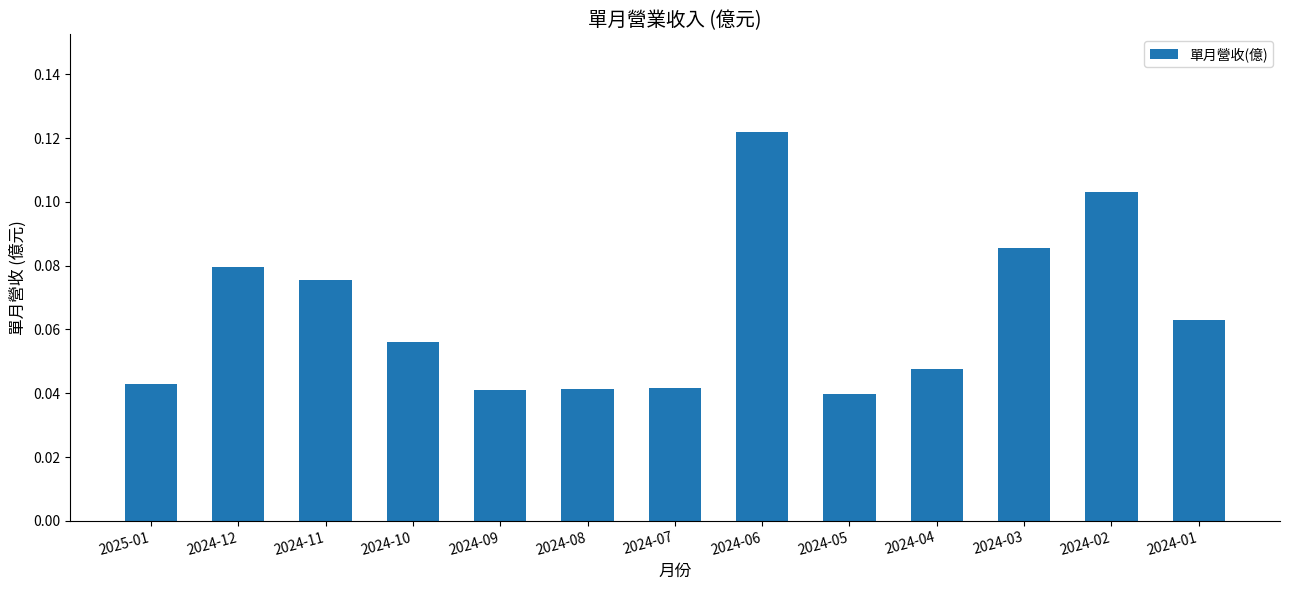

Between 2024-04 and 2025-01, which is larger?

2024-04